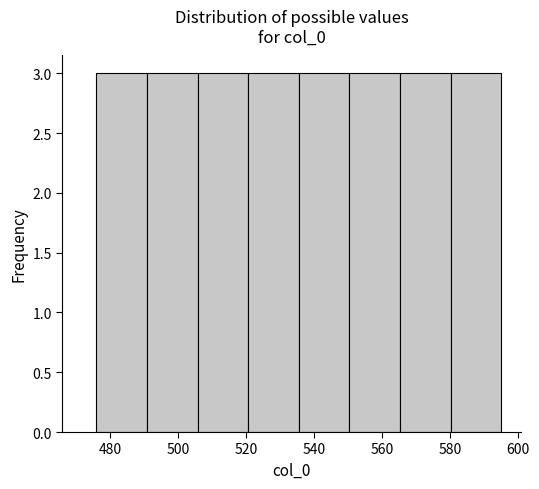

How tall is the bar that spans 566 to 580 on the x-axis? Neither the bar edges nor the heights are printed on the chart, so give them approximately, as read against the axes.

3